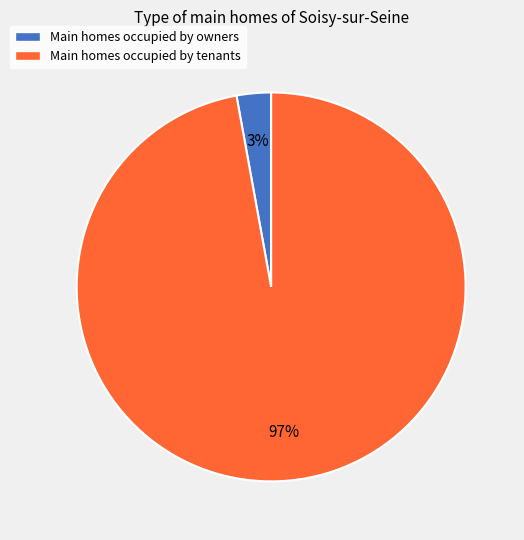

Is there a majority slice in this chart?

Yes